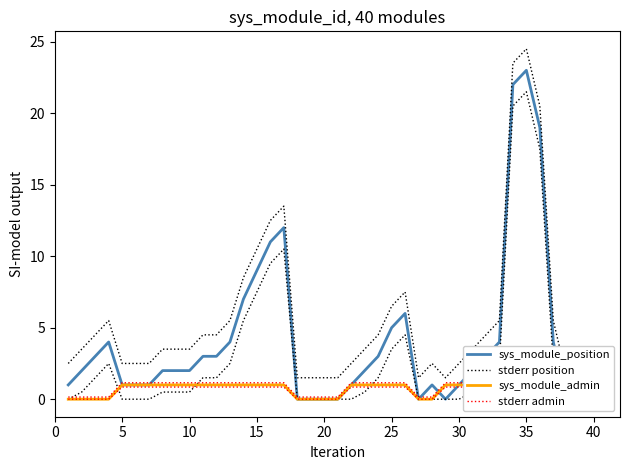

What is the sum of all stderr admin values?

35.0